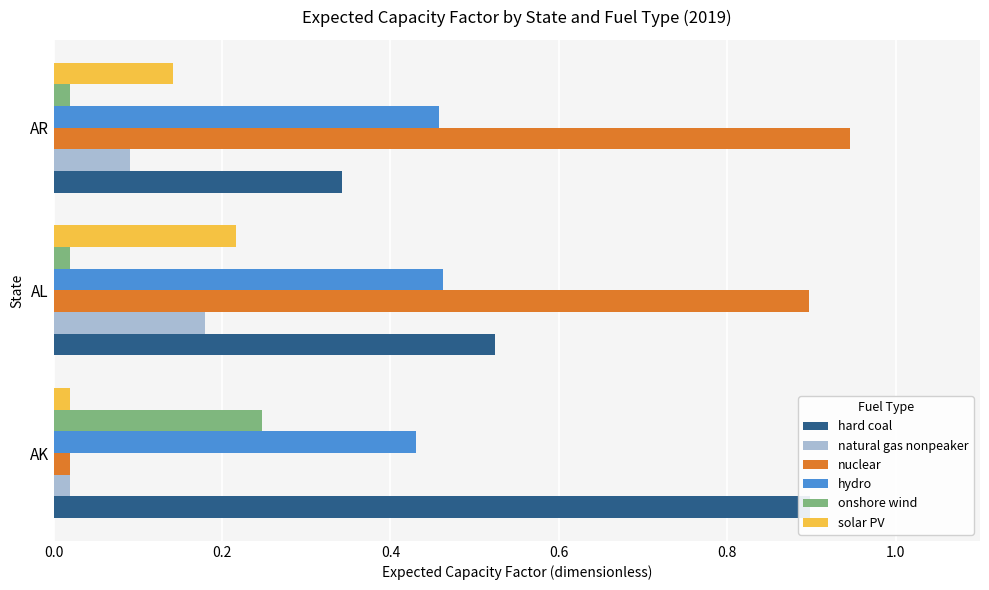

Which has a higher value, AR or AL?

AL